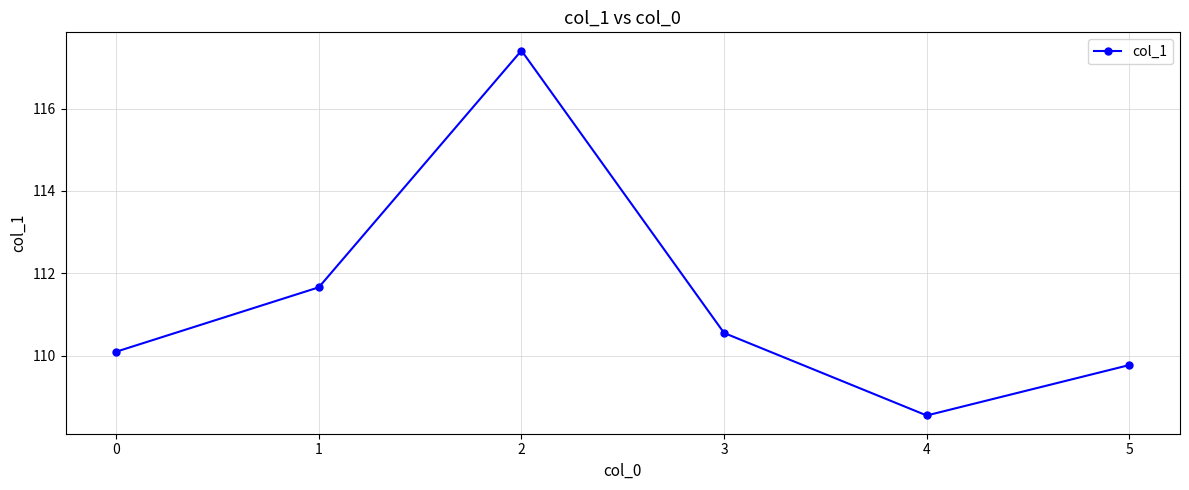

At which category does the data reach its first local peak?

2